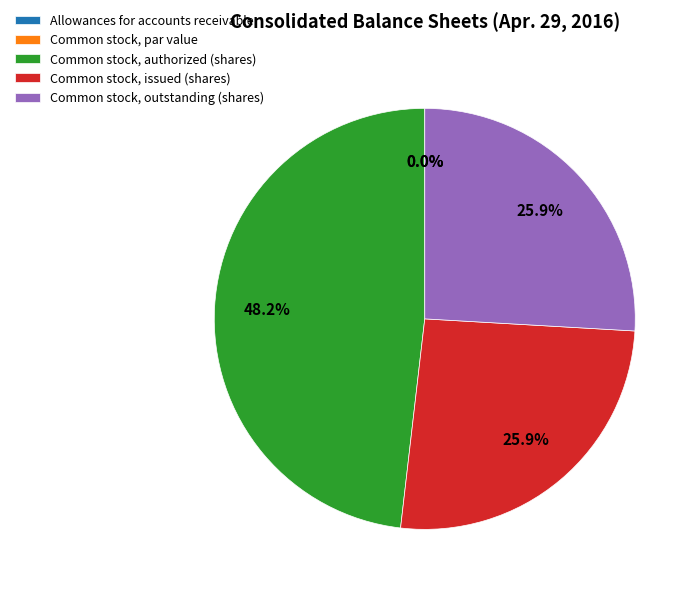

Combined, what portion of the pie is Common stock, outstanding (shares) and Common stock, issued (shares)?

51.8%